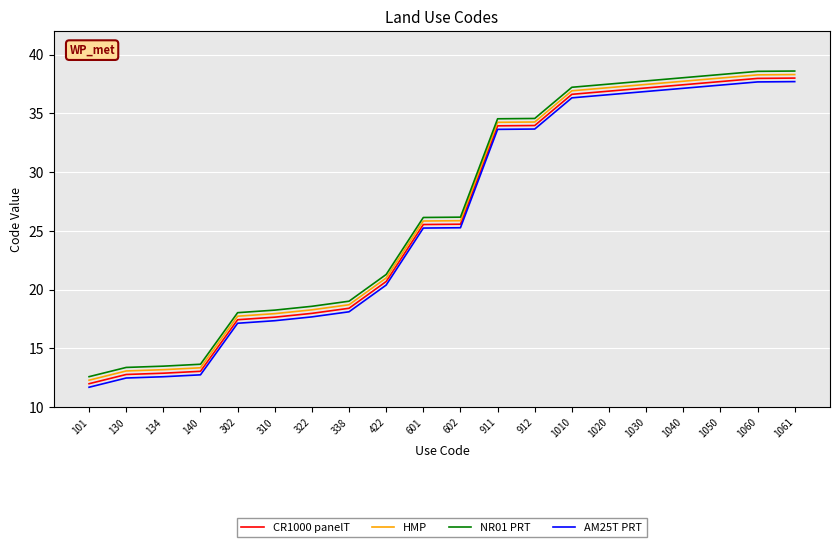

Does the chart display data point markers on the line(s)?

No